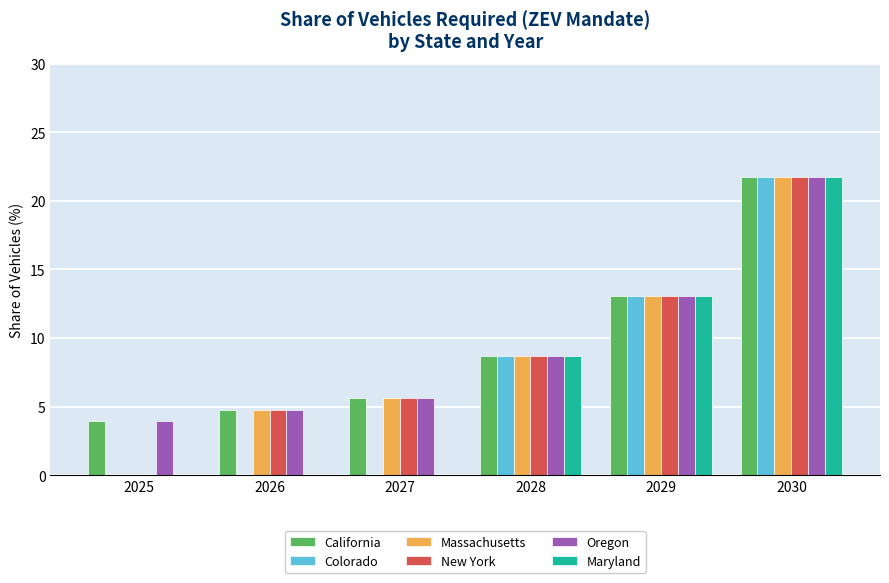

What is the sum of the Colorado values at 2027 and 2029?

13.0